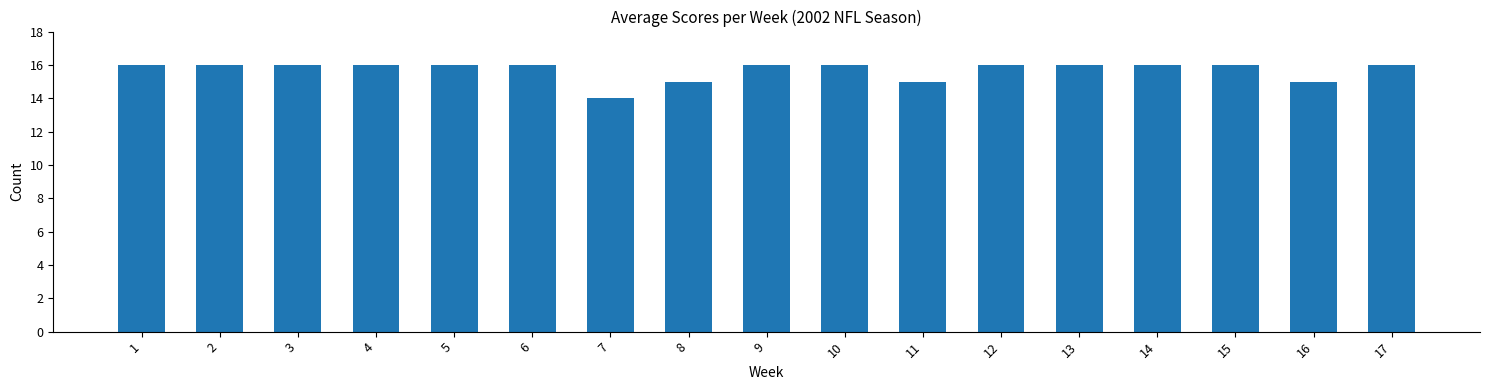

What is the ratio of the value at 11 to the value at 3?

0.9